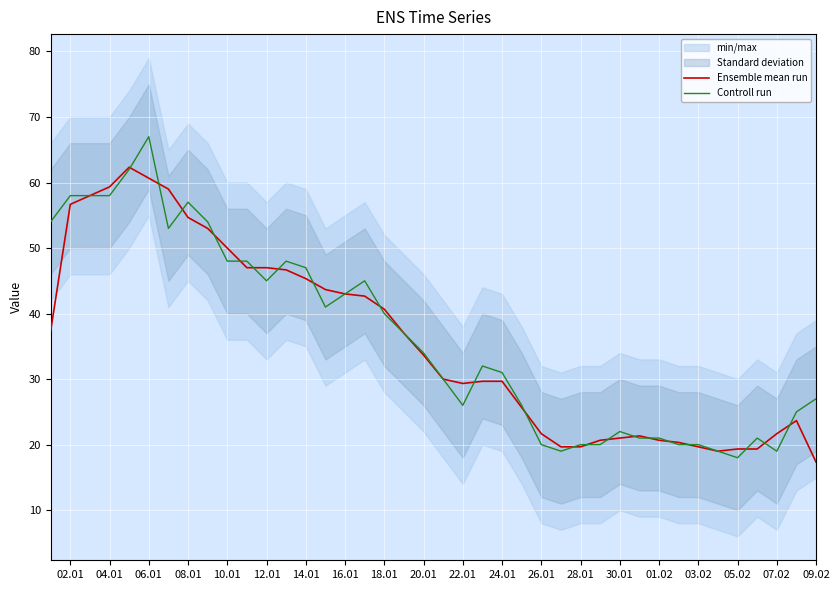

Is it true that Controll run equals 6.7 at 28.01?

False